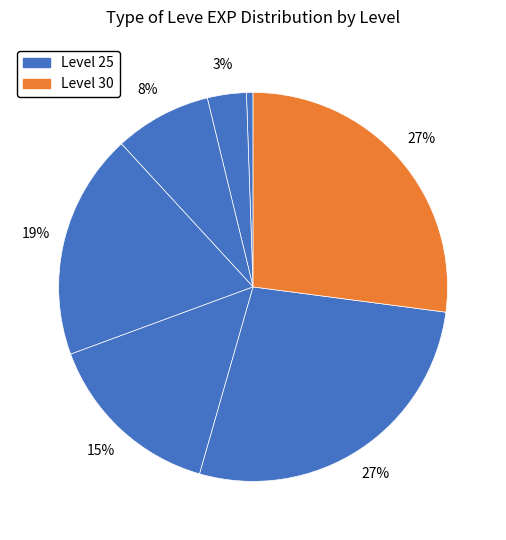

How many segments does this pie chart have?

7